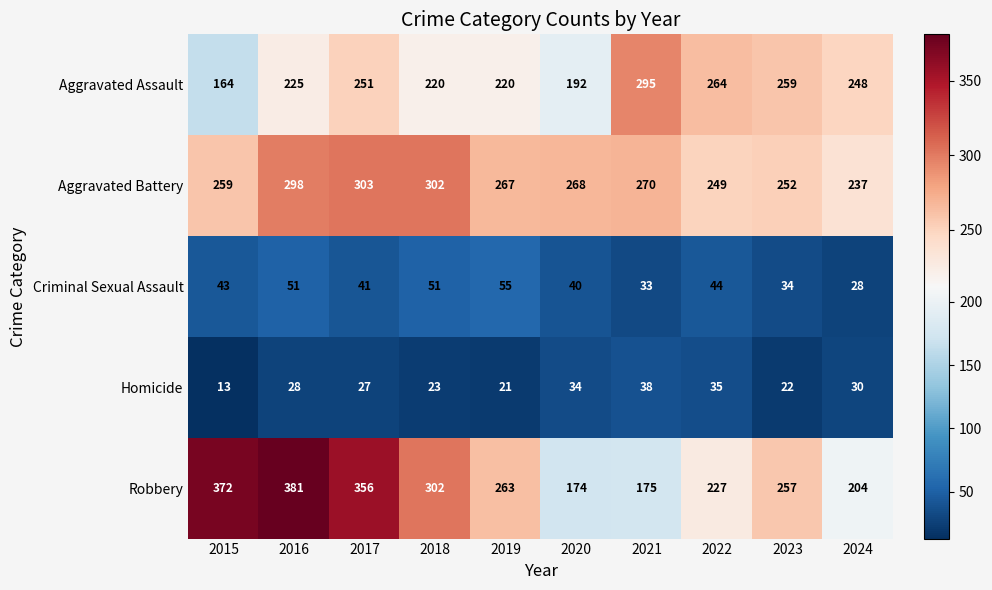

What is the minimum value for Aggravated Assault?

164